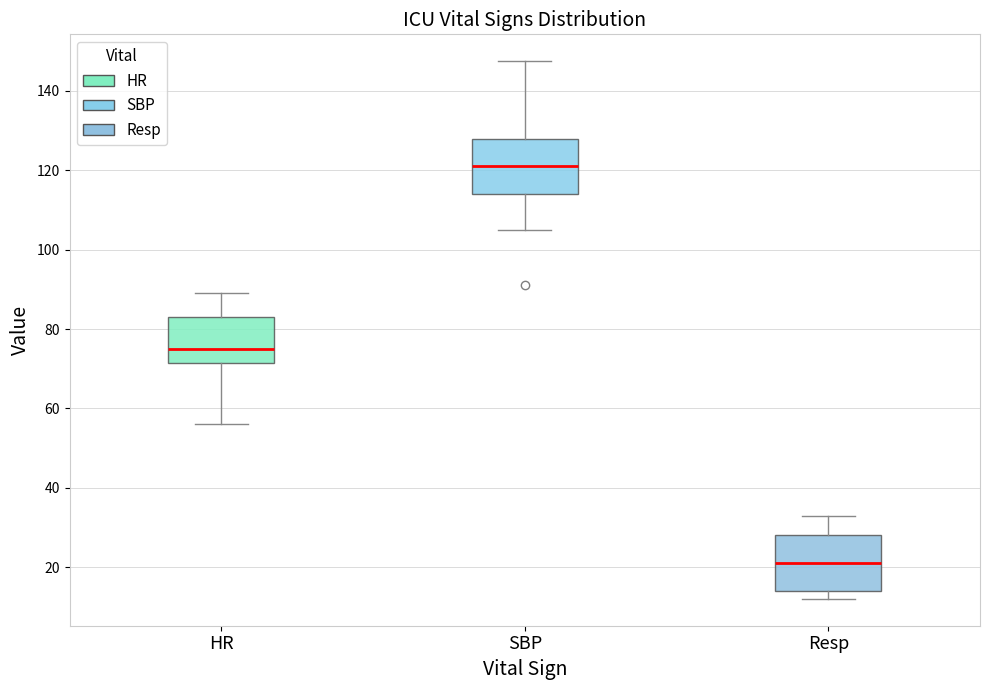

Which box has the highest median line?

SBP